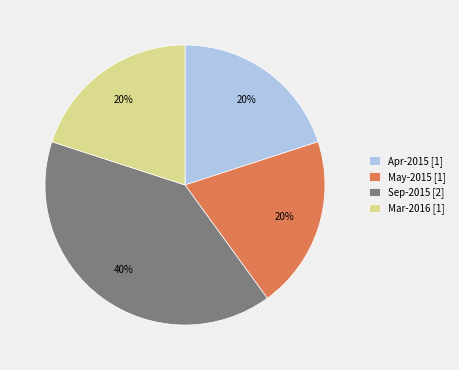

To the nearest percent, what is the difference between the largest and smallest slice percentages?

20%